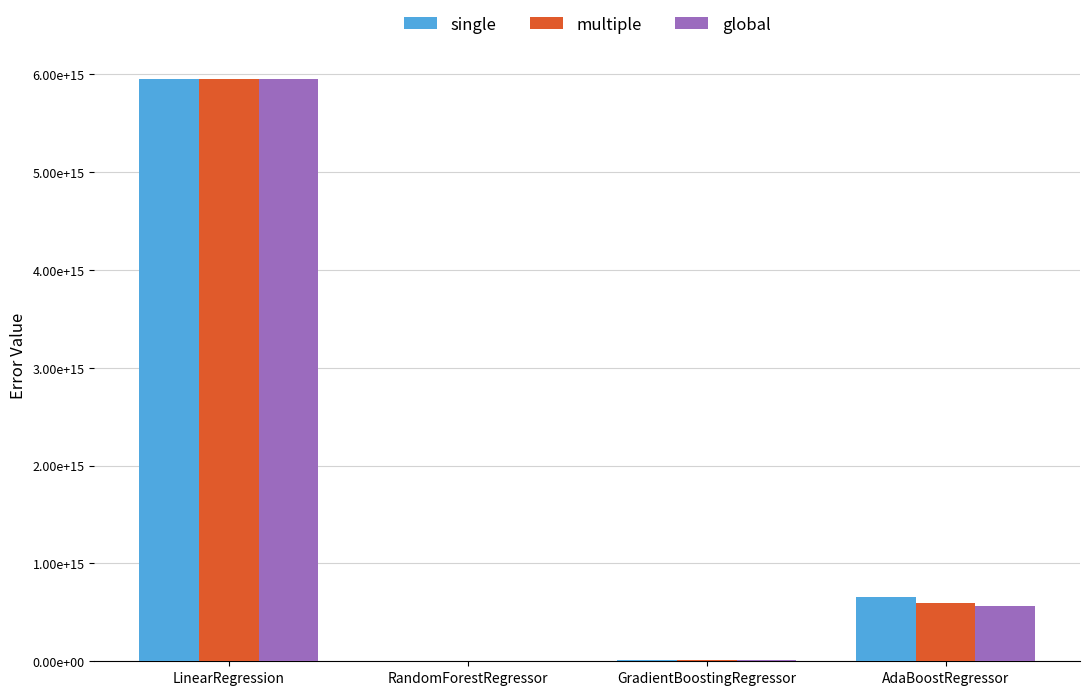

What is the label of the 4th bar from the left?

AdaBoostRegressor